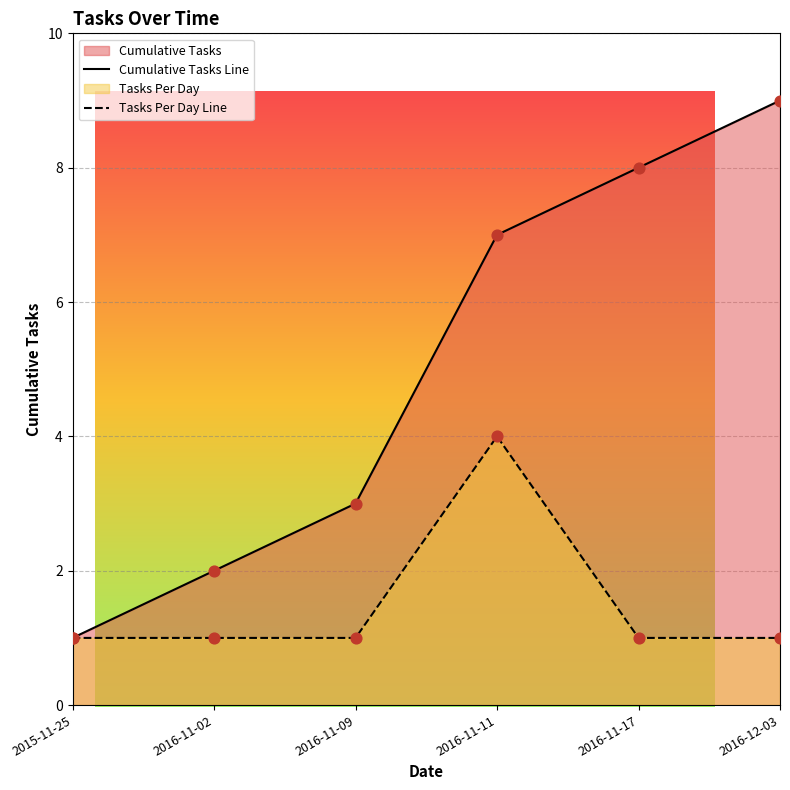

Is the value of Cumulative Tasks Line at 2016-12-03 greater than the value of Tasks Per Day Line at 2015-11-25?

Yes